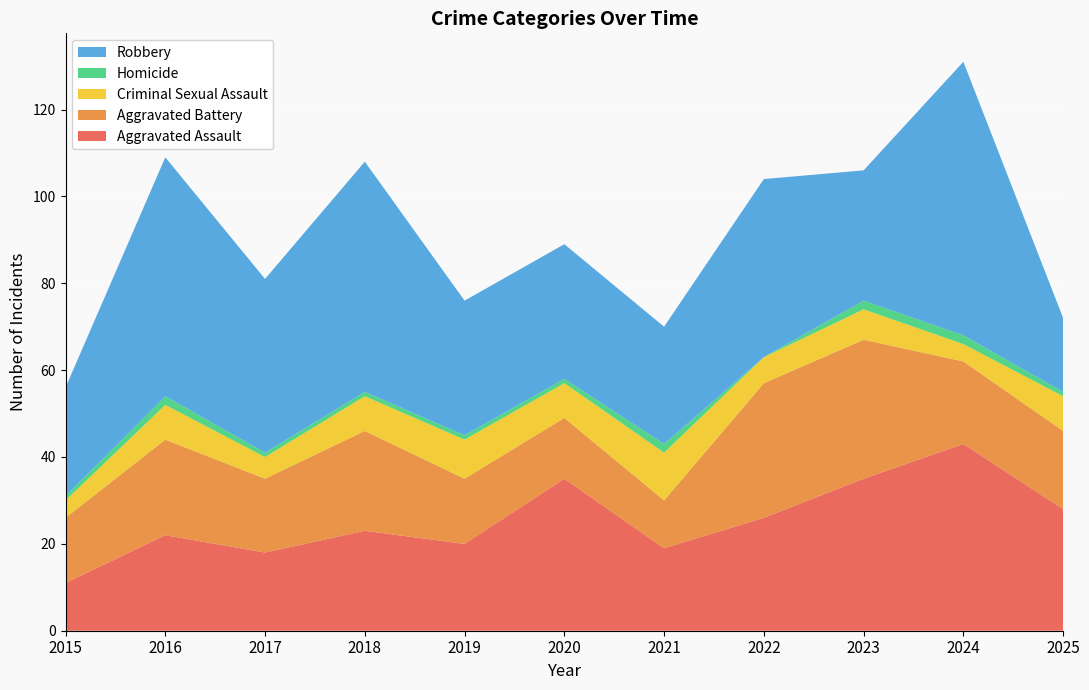

Reading right to left, list all the values displayed in this chart.

Aggravated Assault: 2025=28	2024=43	2023=35	2022=26	2021=19	2020=35	2019=20	2018=23	2017=18	2016=22	2015=11
Aggravated Battery: 2025=18	2024=19	2023=32	2022=31	2021=11	2020=14	2019=15	2018=23	2017=17	2016=22	2015=15
Criminal Sexual Assault: 2025=8	2024=4	2023=7	2022=6	2021=11	2020=8	2019=9	2018=8	2017=5	2016=8	2015=4
Homicide: 2025=1	2024=2	2023=2	2022=0	2021=2	2020=1	2019=1	2018=1	2017=1	2016=2	2015=1
Robbery: 2025=17	2024=63	2023=30	2022=41	2021=27	2020=31	2019=31	2018=53	2017=40	2016=55	2015=25